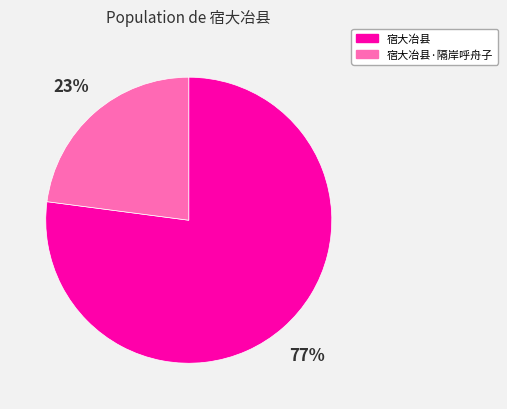

To the nearest percent, what percentage of the pie is 宿大冶县·隔岸呼舟子?

23%